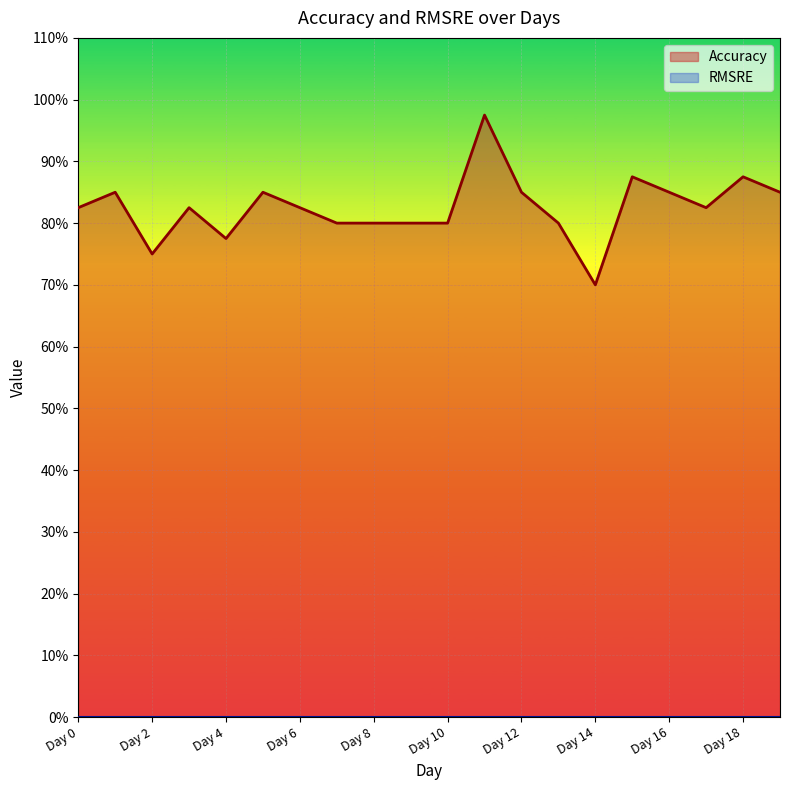

The chart shows a value of 0.8 at Day 8. True or false?

True